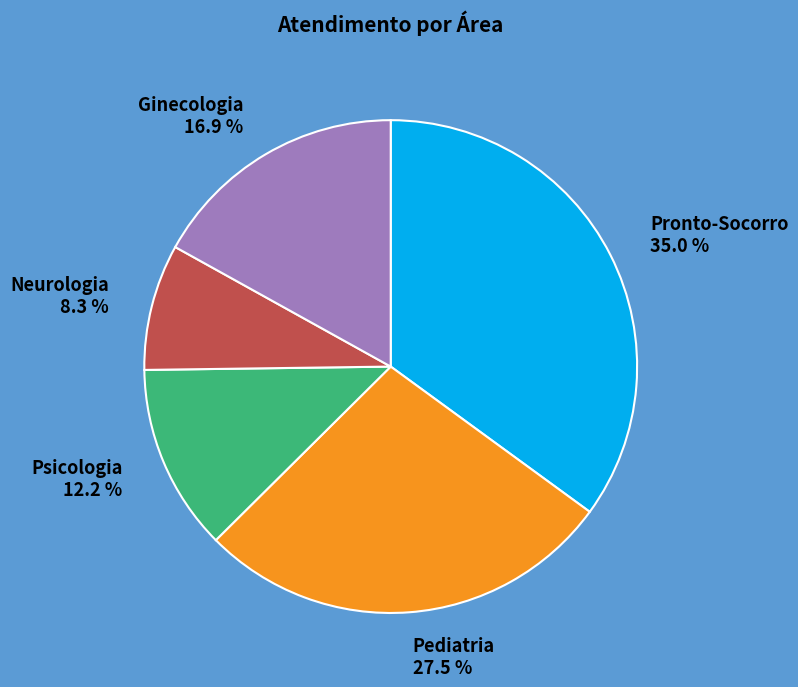

How many slices are in this pie chart?

5